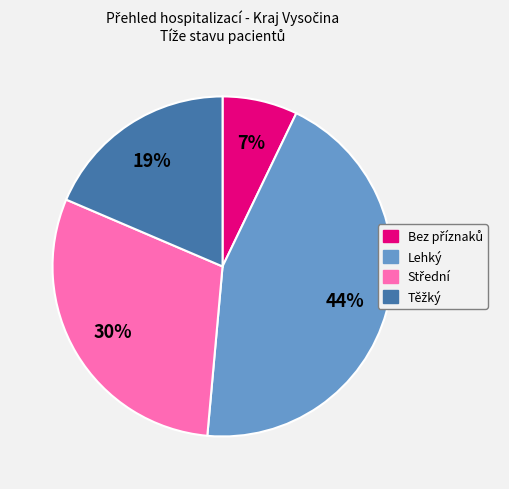

Does any single category account for the majority?

No